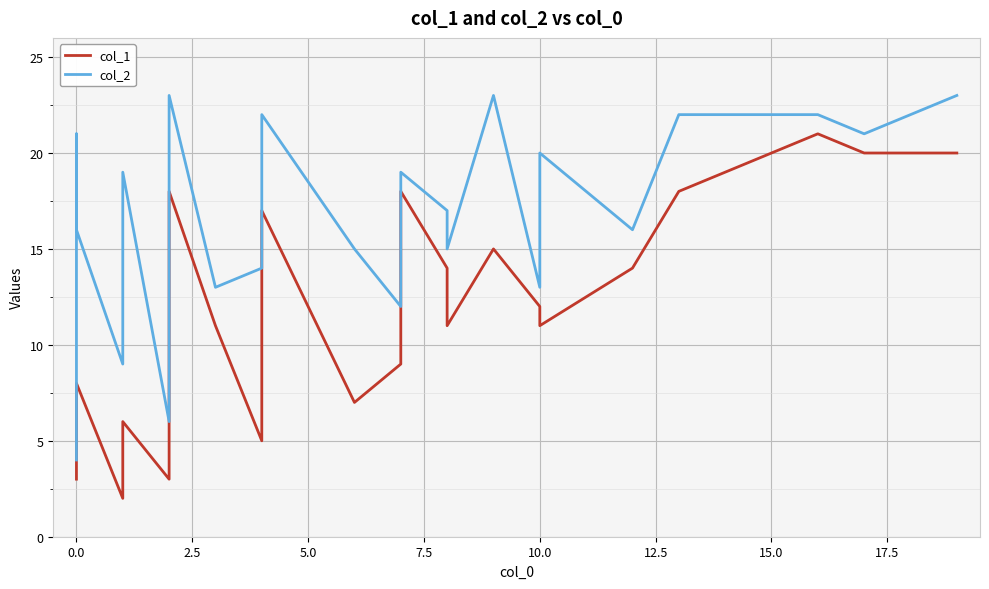

True or false: col_1 has more than 0 points higher than both neighbors.

True